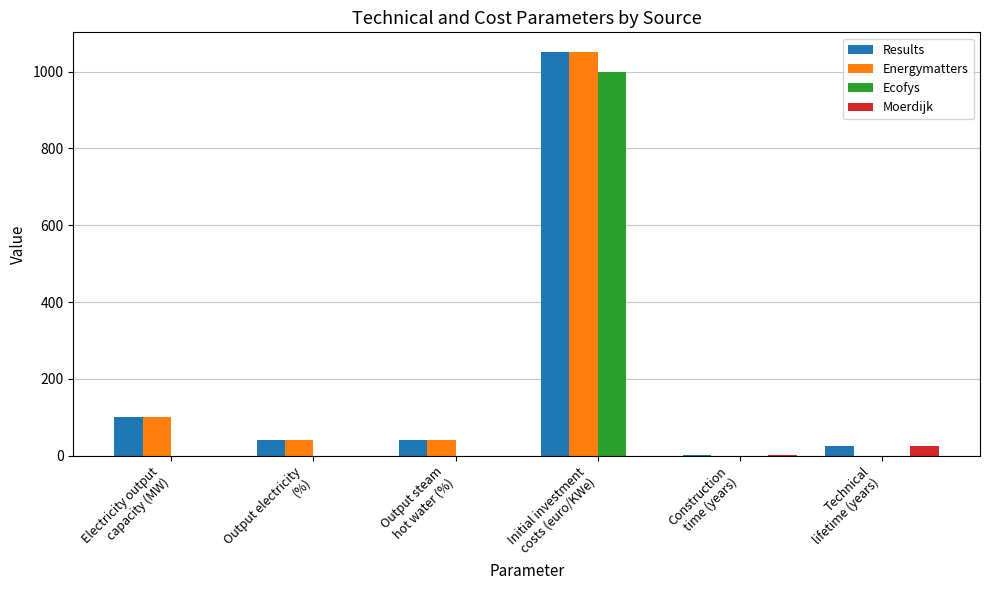

What is the highest value of the Results series?

1050